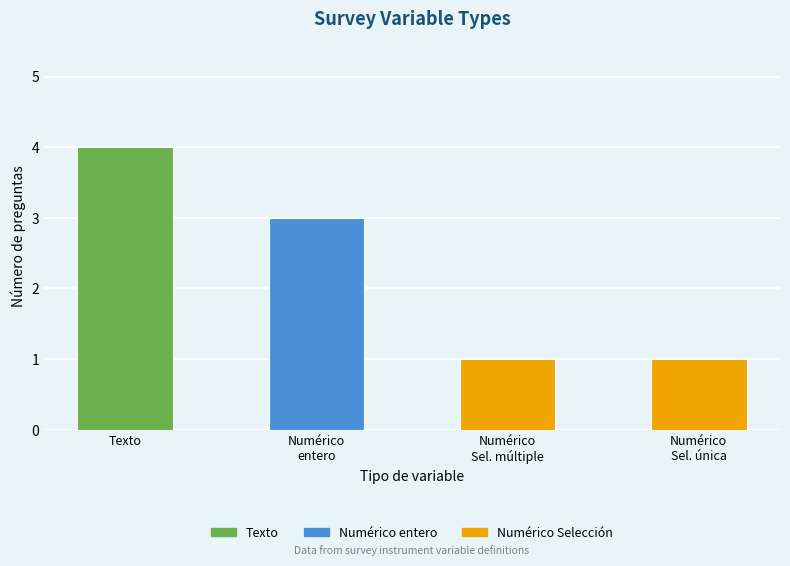

Reading right to left, transcribe all the data shown in this chart.

1	1	3	4